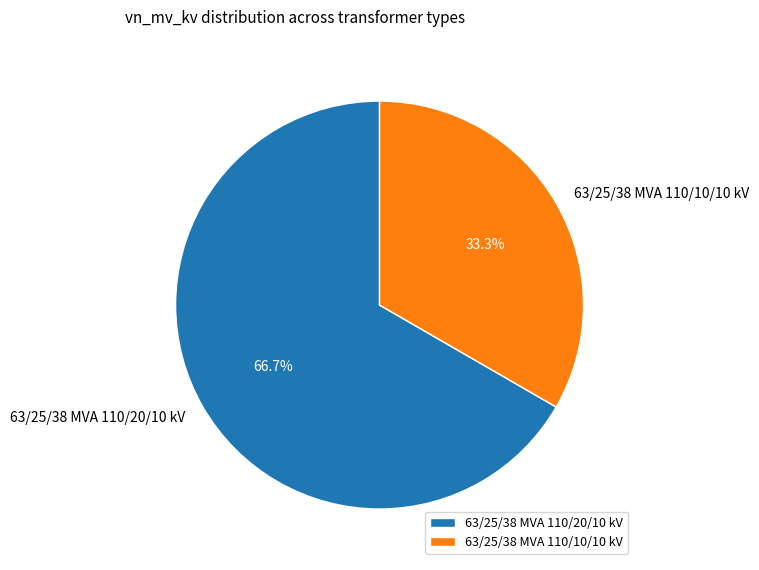

What percentage is the 63/25/38 MVA 110/10/10 kV slice, to the nearest percent?

33%